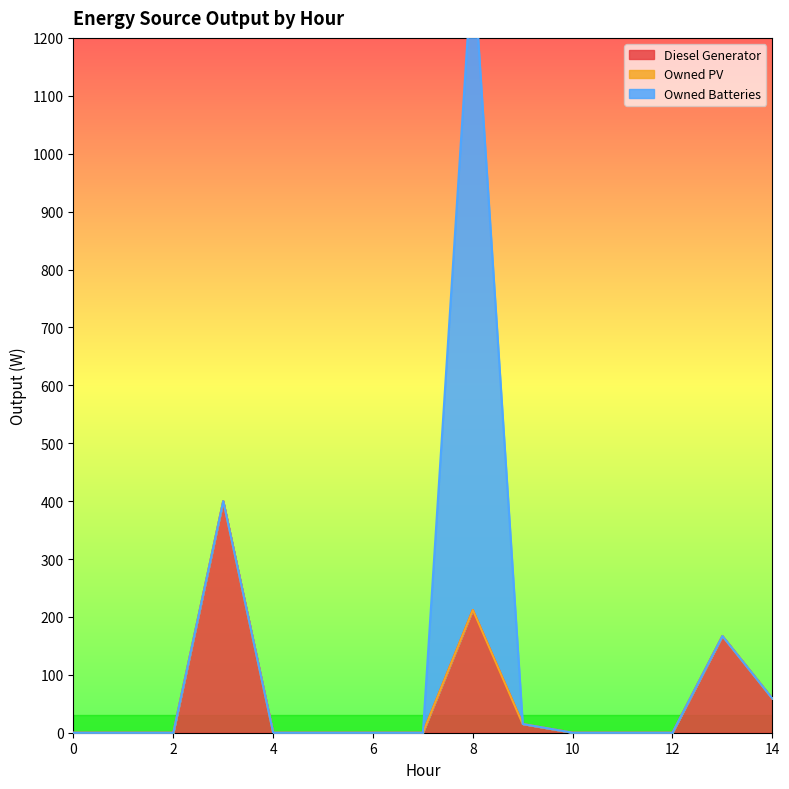

How many values in Diesel Generator are above zero?

5